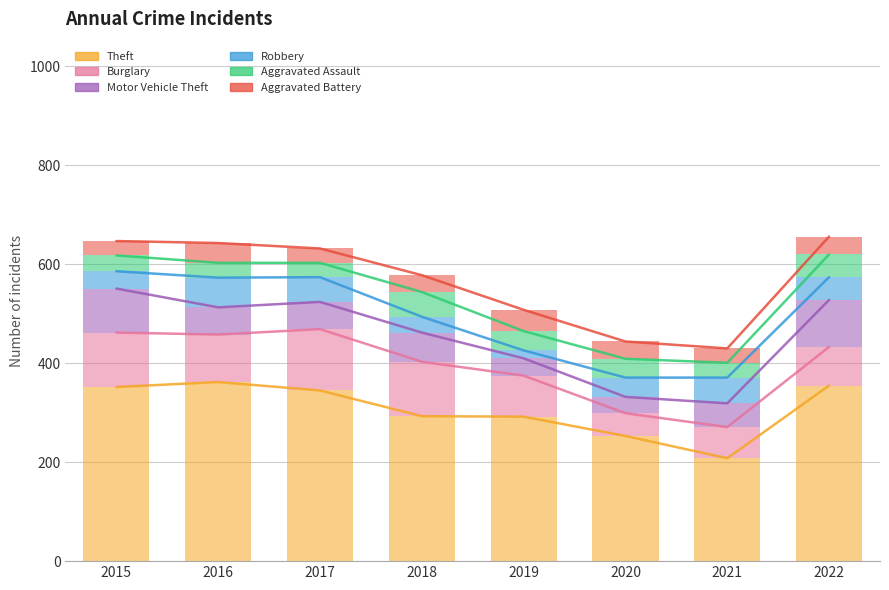

Rank the series by their maximum value, from lowest to highest.

Aggravated Battery, Aggravated Assault, Robbery, Motor Vehicle Theft, Burglary, Theft